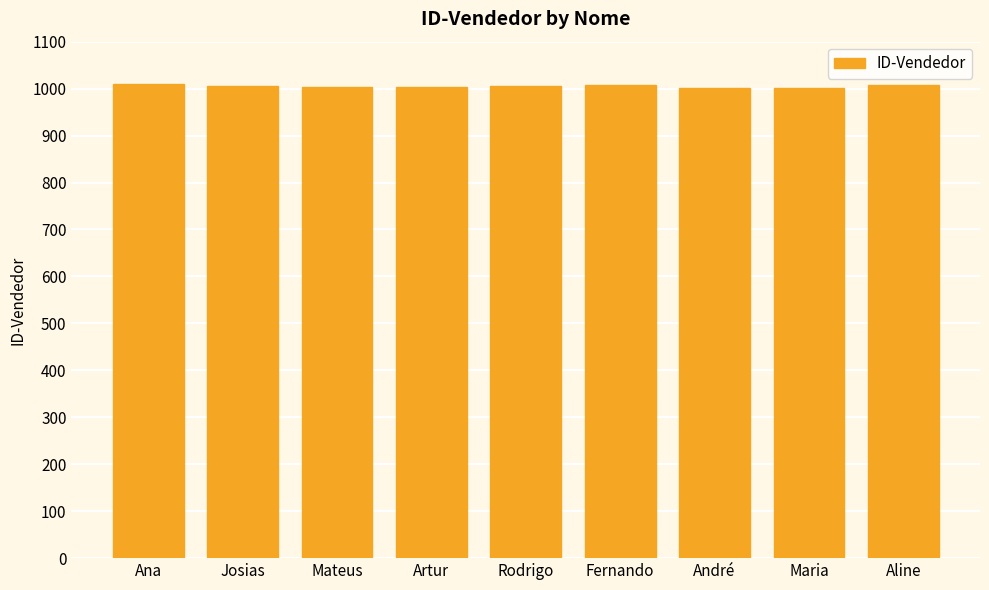

Is it true that the value at Josias is 1006?

True